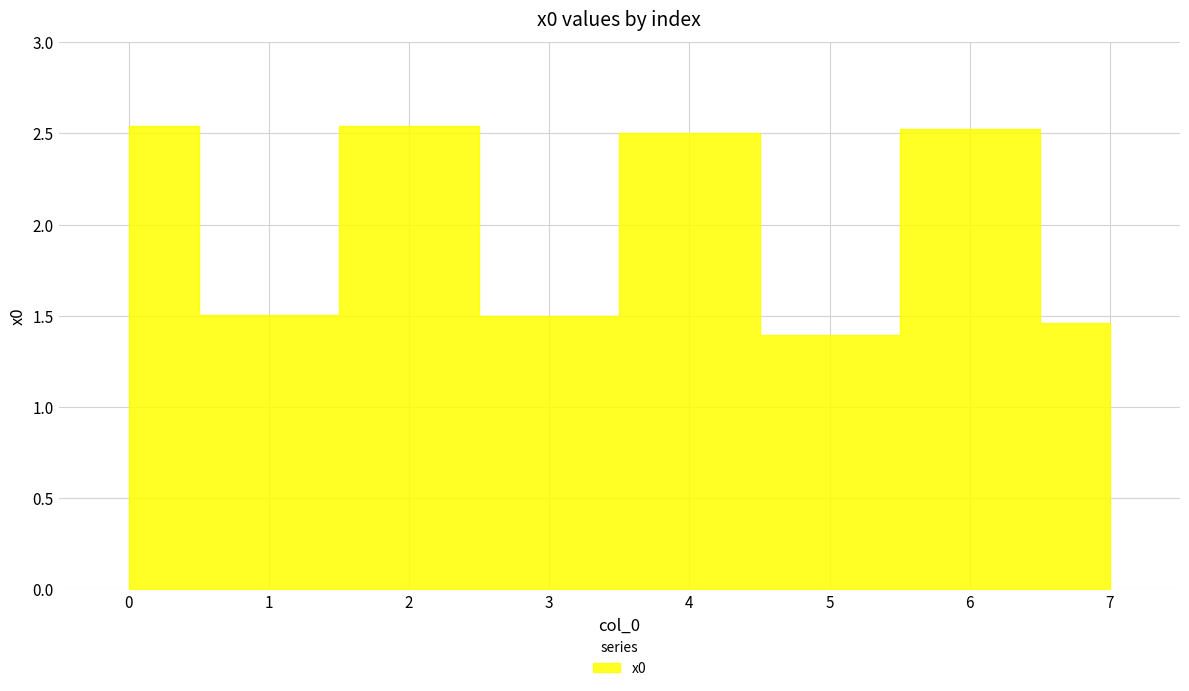

Where is the data nearest to the value 1?

5